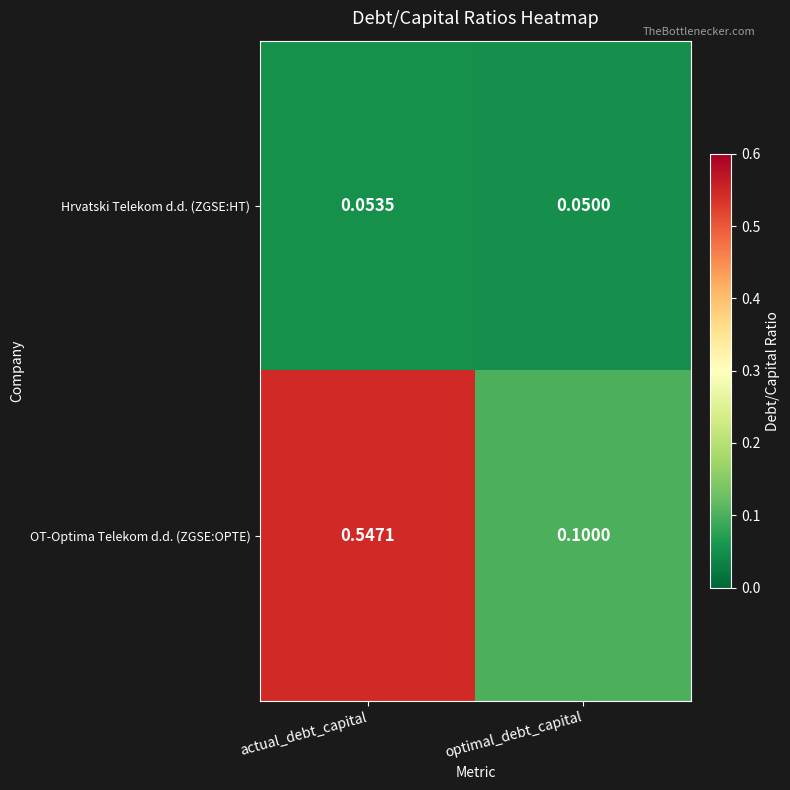

Which label corresponds to the smallest value in the chart?

optimal_debt_capital